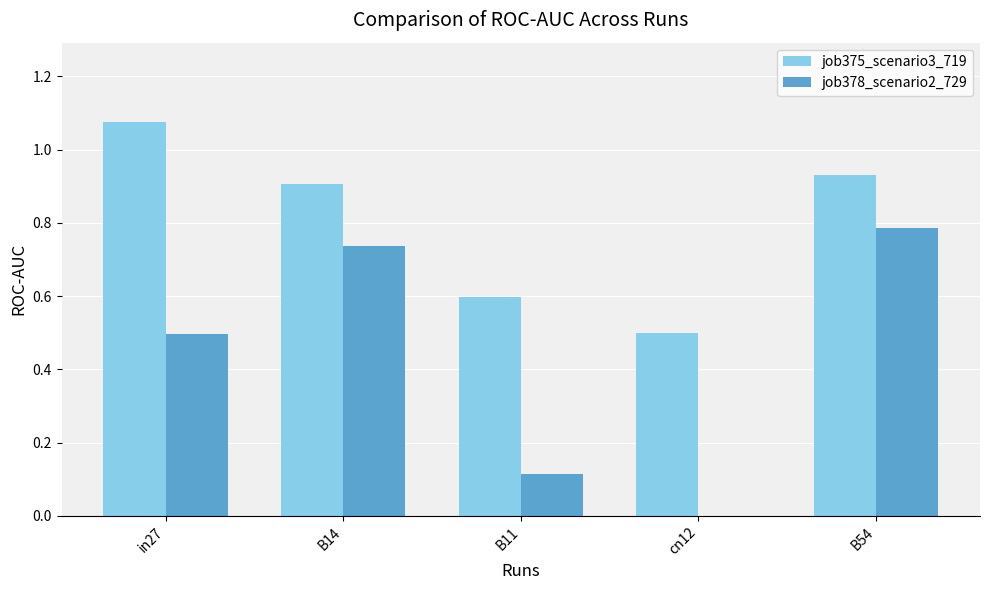

How many values in the job378_scenario2_729 series exceed 0?

4